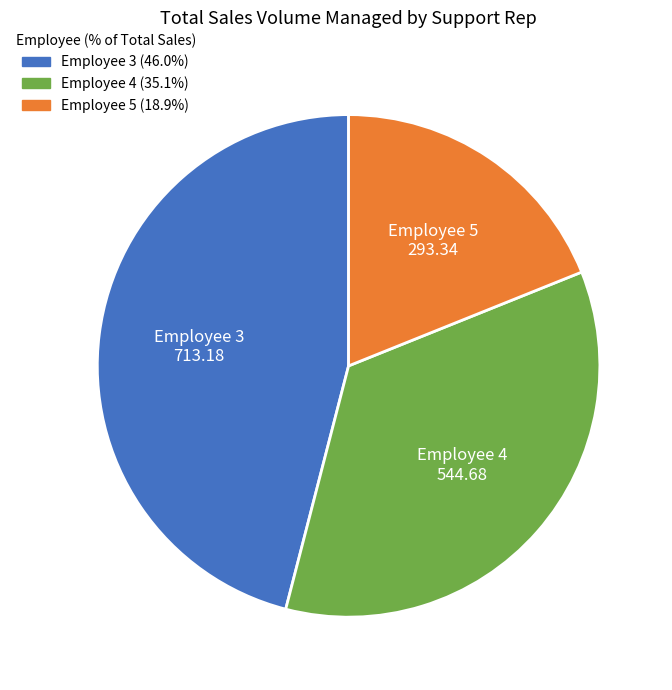

Combined, do Employee 4 and Employee 3 account for over 50%?

Yes